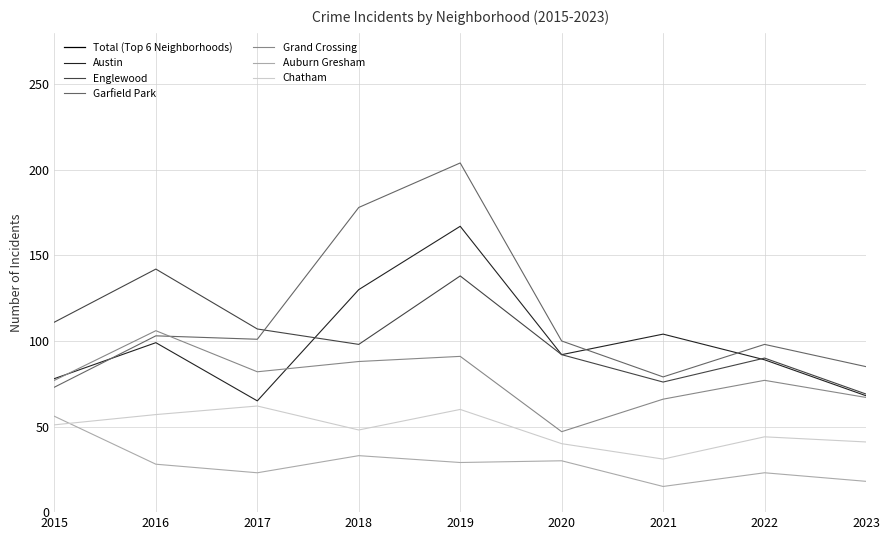

Is the value of Englewood at 2017 greater than the value of Austin at 2023?

Yes